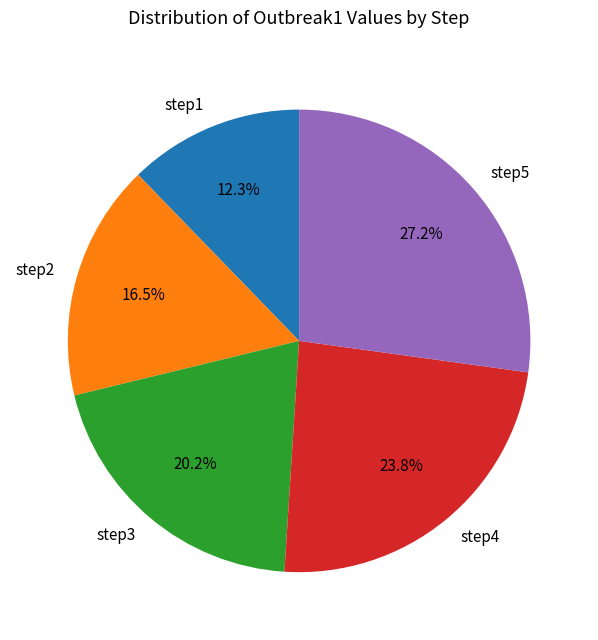

Which category has the smallest portion of the pie?

step1